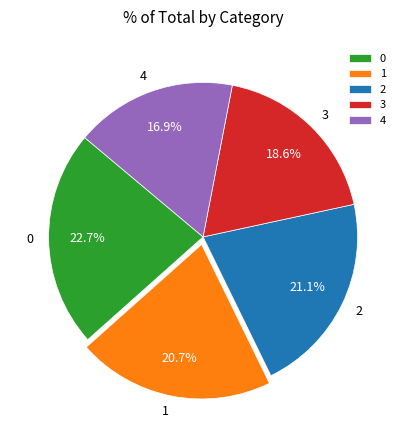

What is the smallest slice in the pie chart?

4